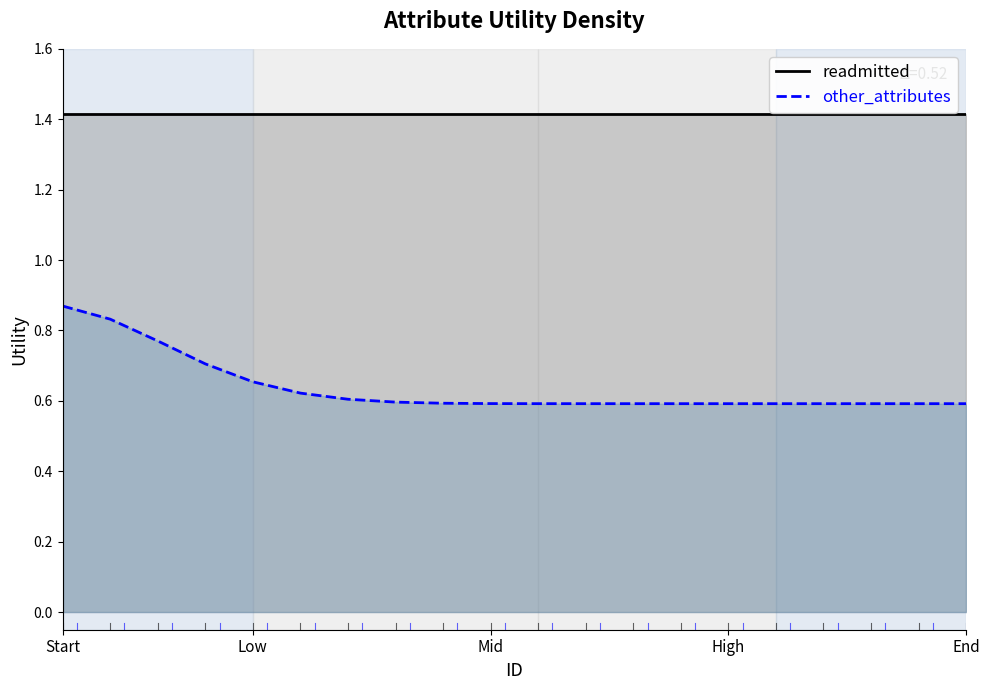

Which series has the widest spread of values?

other_attributes